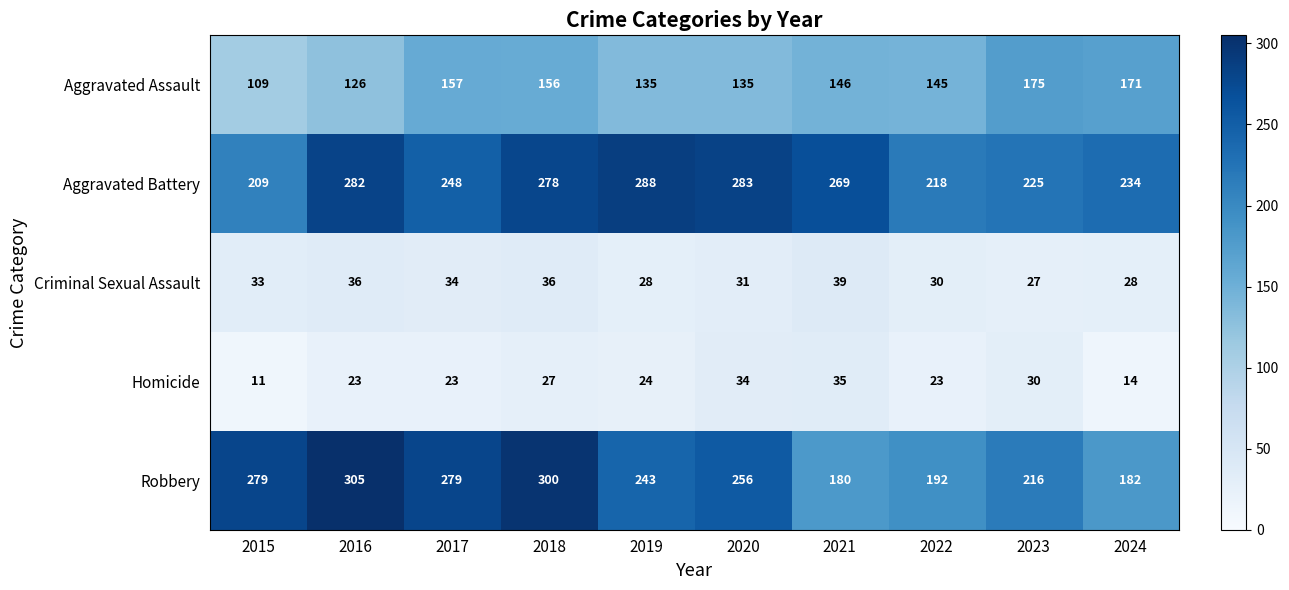

What is the smallest value displayed?

11